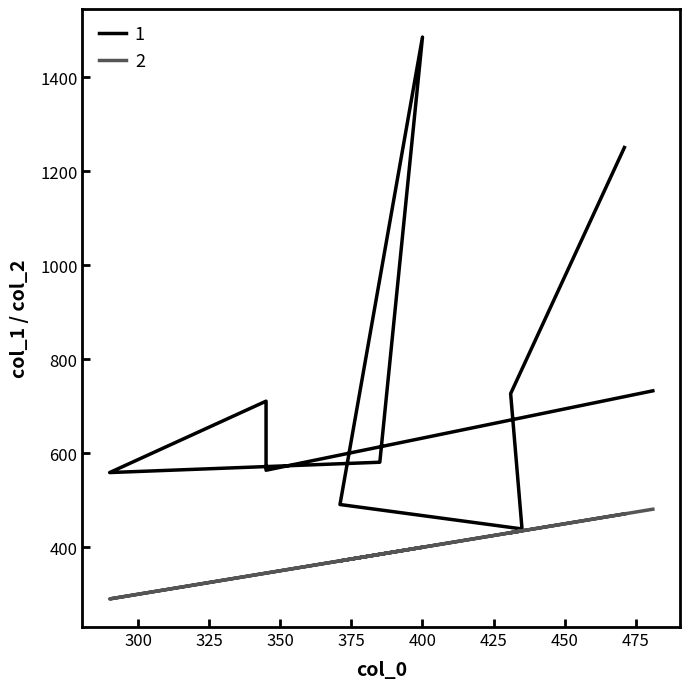

Does the chart have visible grid lines?

No